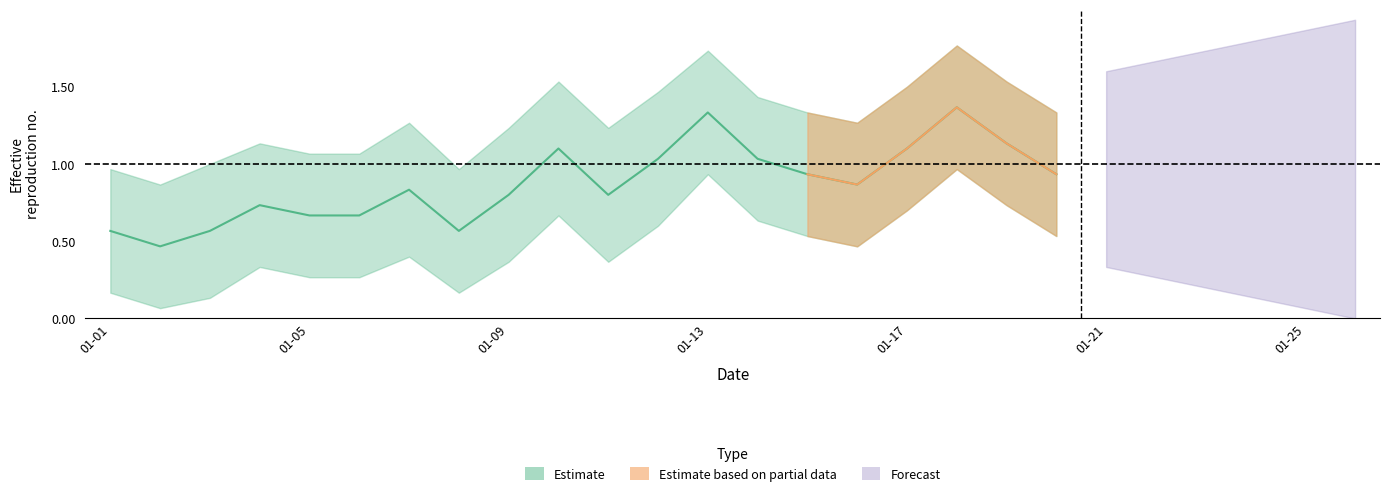

The value at 2018-01-10 is 1.9. True or false?

False